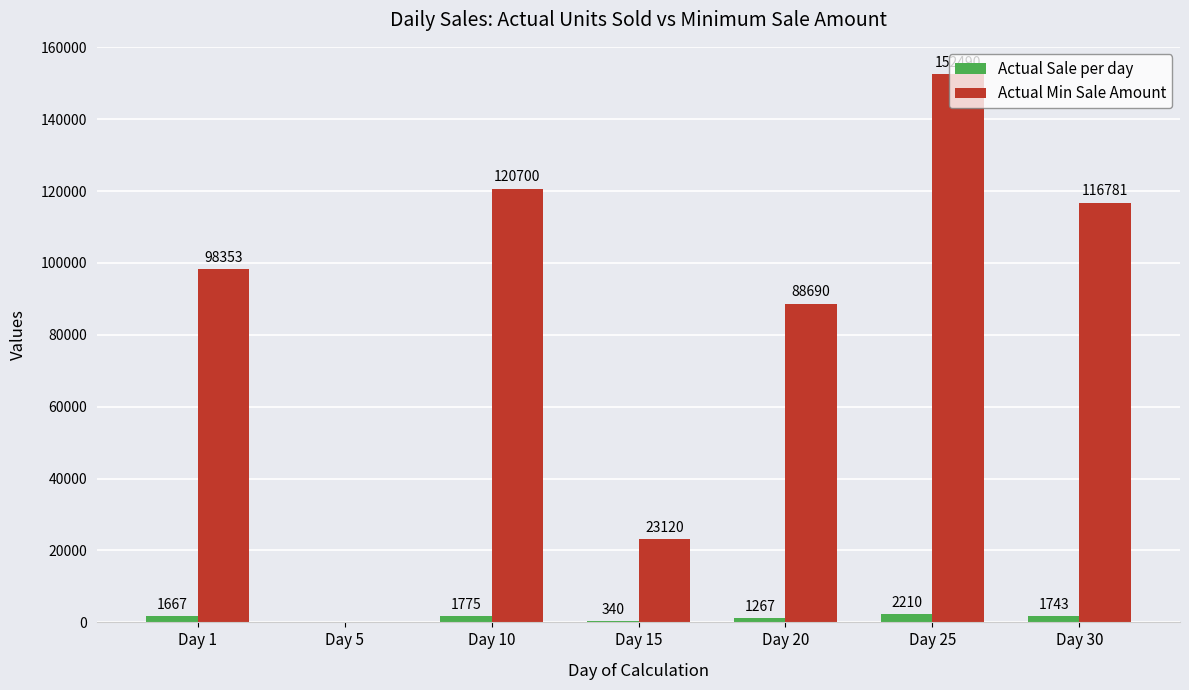

Which series has the largest total across all categories?

Actual Min Sale Amount